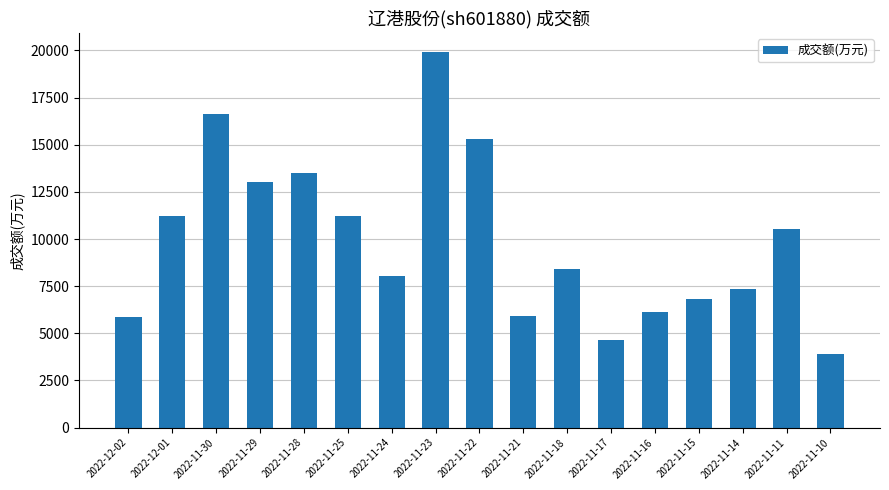

Which label corresponds to the largest value in the chart?

2022-11-23